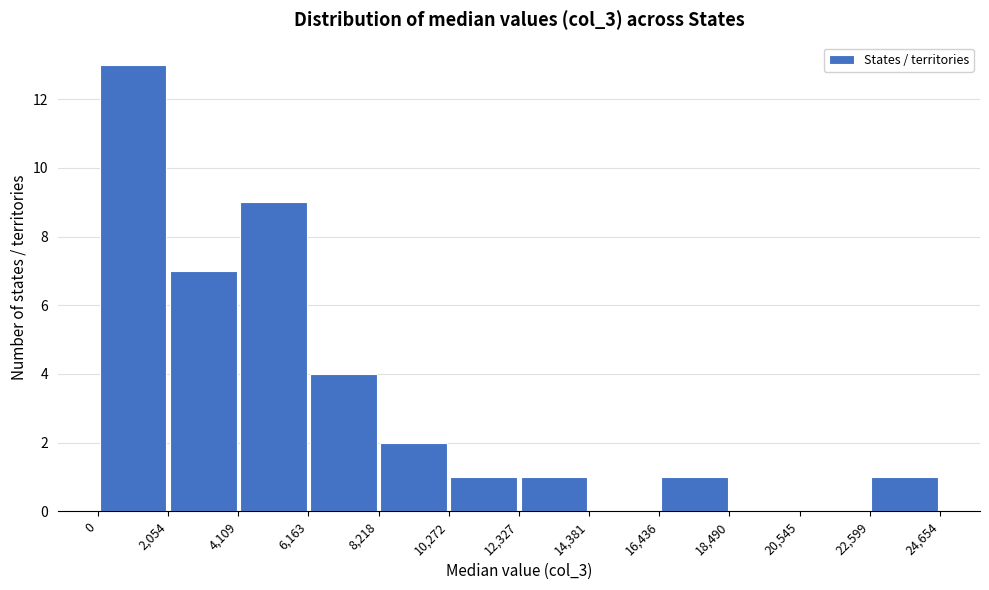

What is the height of the bar covering 22,599 to 24,654 on the x-axis? The values are not printed on the chart, so give them approximately, as read against the axis.

1